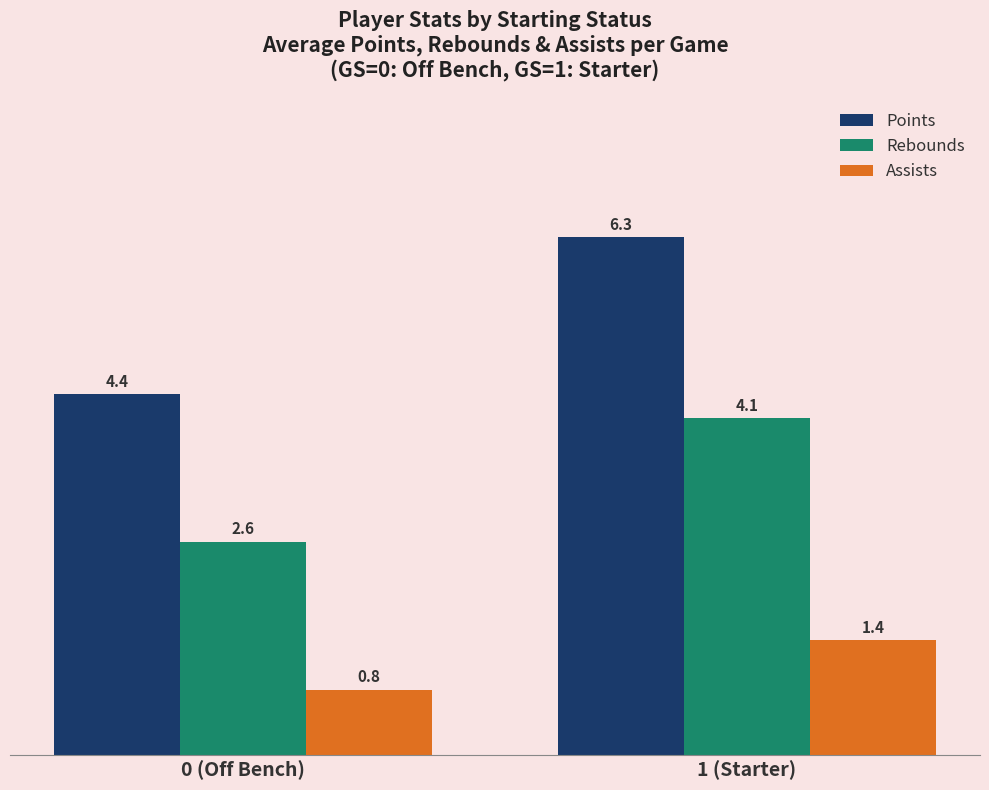

The Rebounds series shows 4.1 at 1 (Starter). True or false?

True